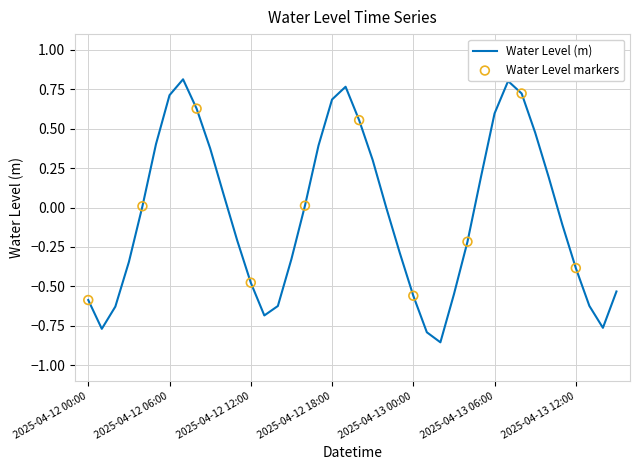

Does the chart have visible grid lines?

Yes